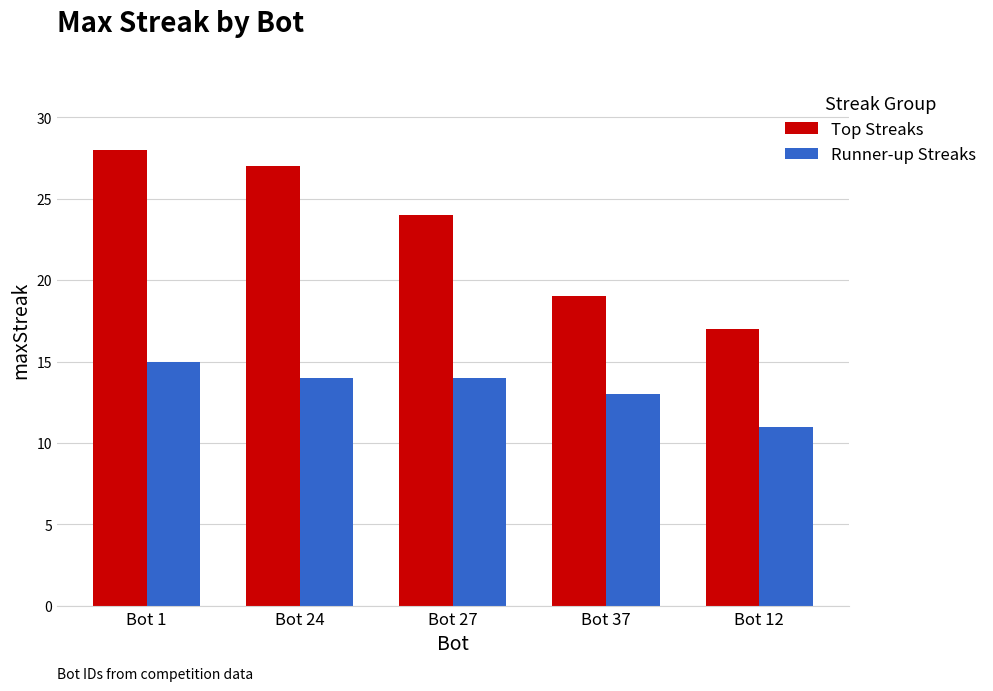

What is the value of the Runner-up Streaks bar at the 5th from the left?

11